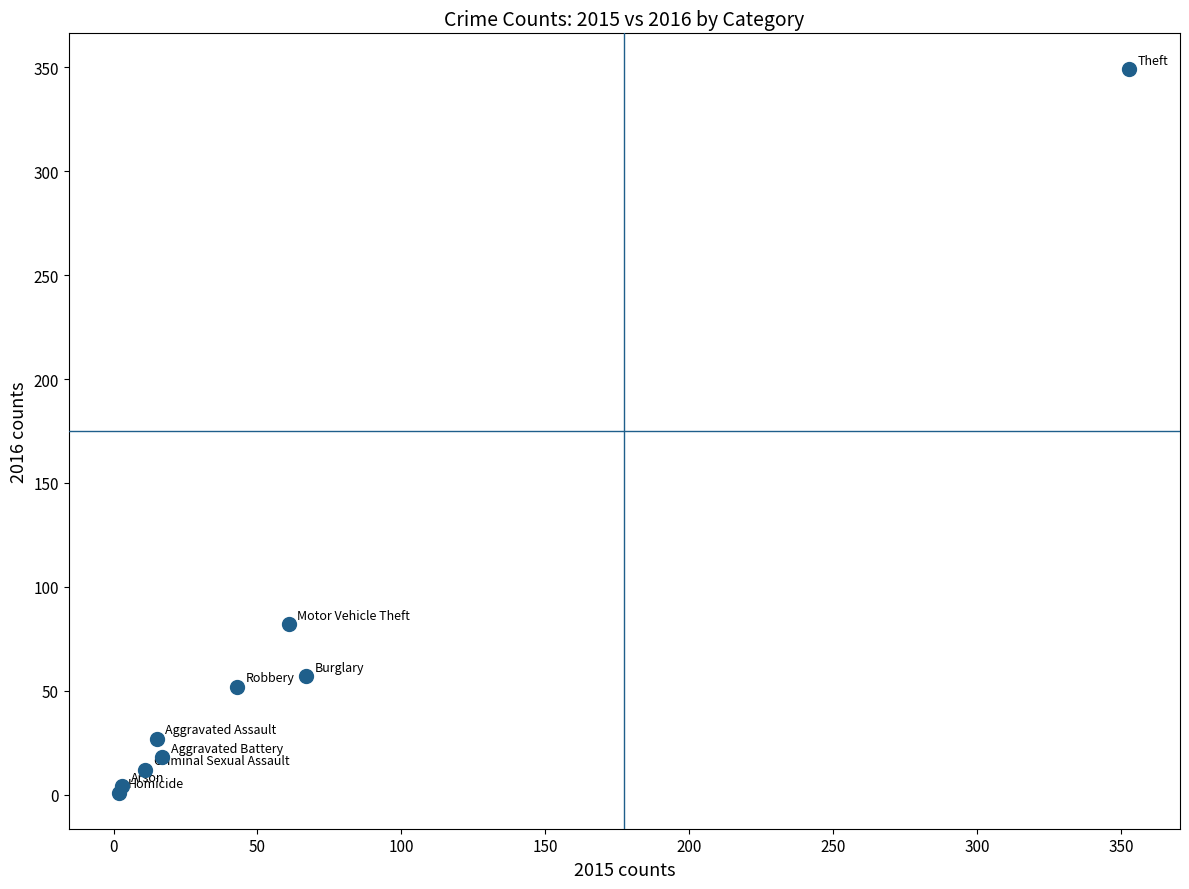

What Y value in the scatter plot is closest to 175?

82